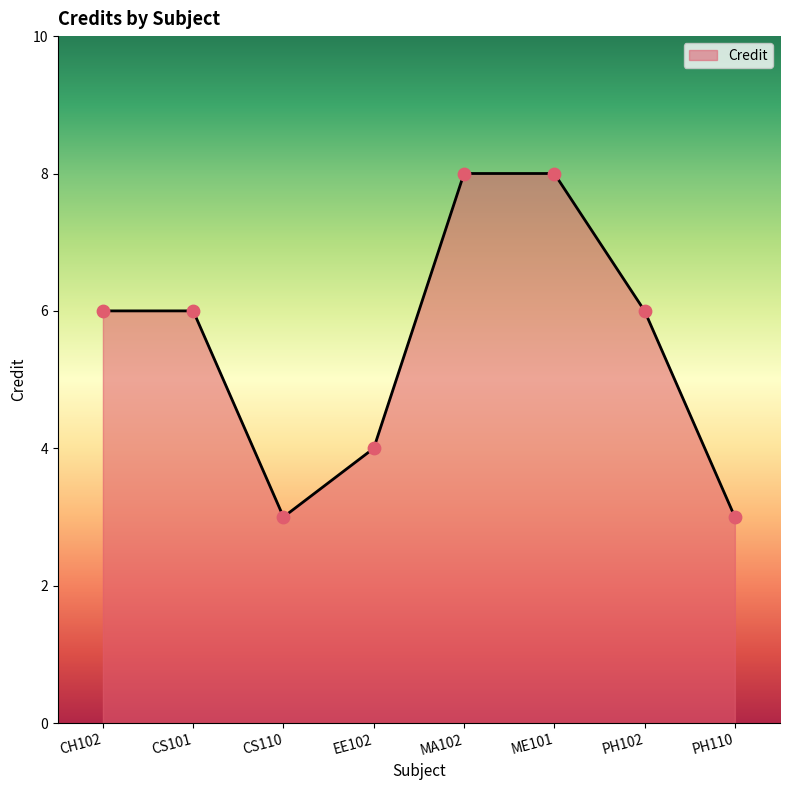

Approximately how many times larger is the value at EE102 compared to MA102?

0.5